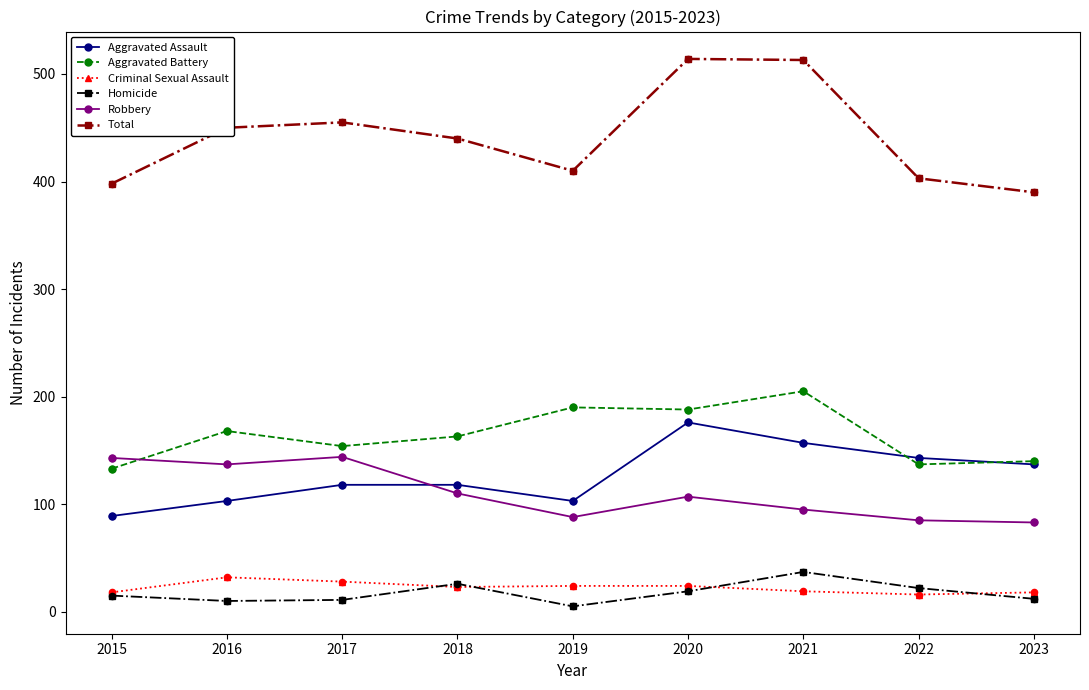

What is the difference between the highest and lowest values at 2021?

494